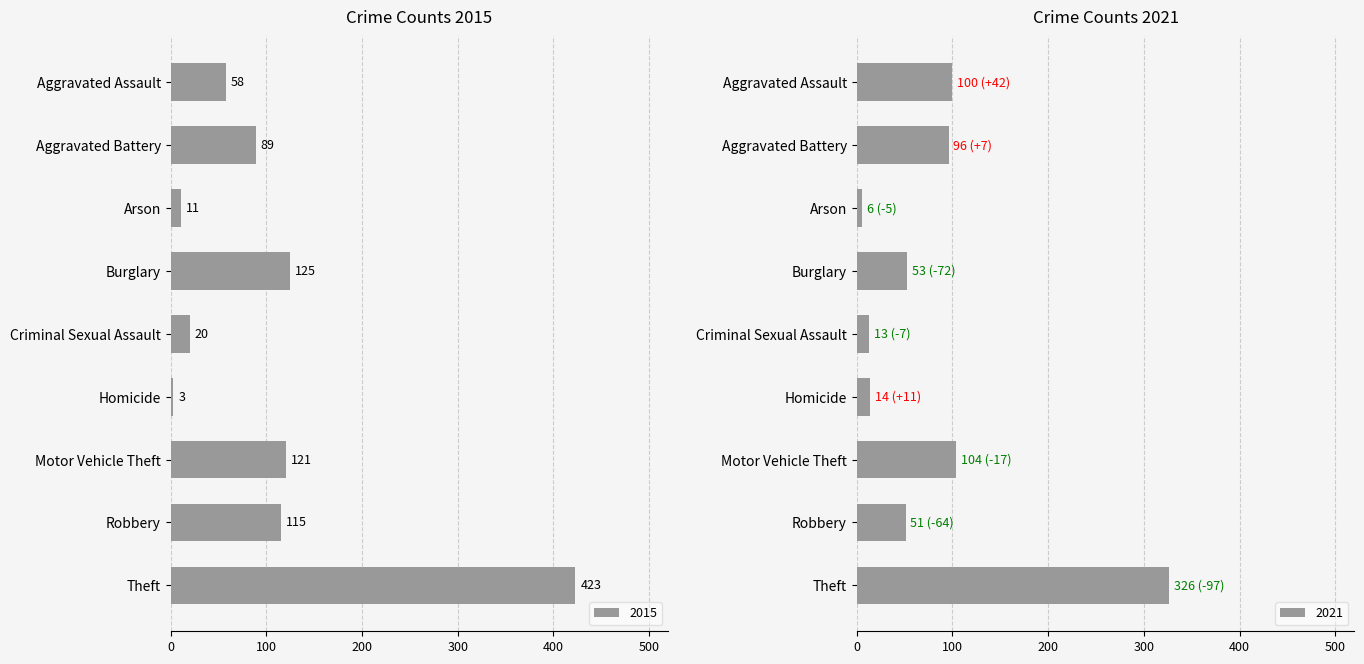

Which series has the largest total across all categories?

2015